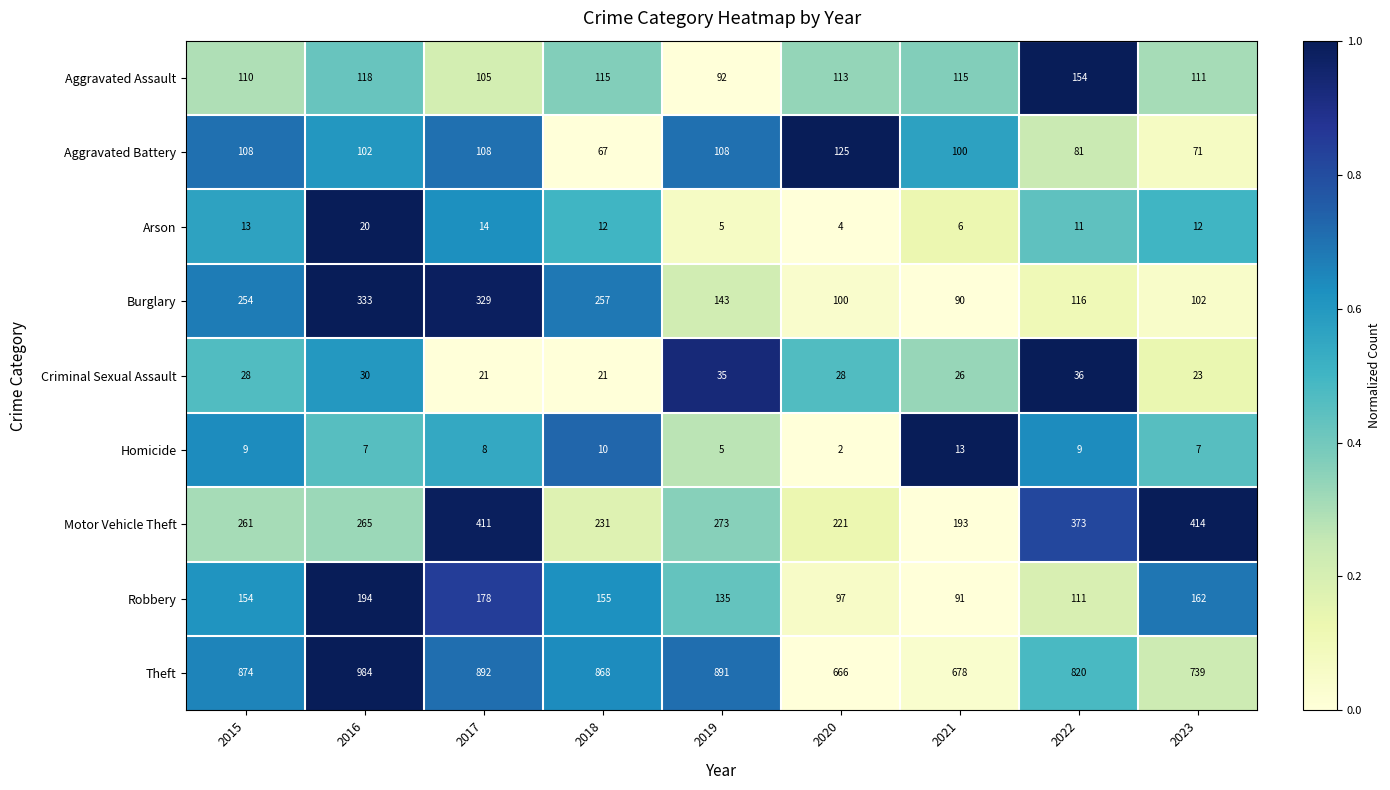

Which series has the largest total across all categories?

Theft